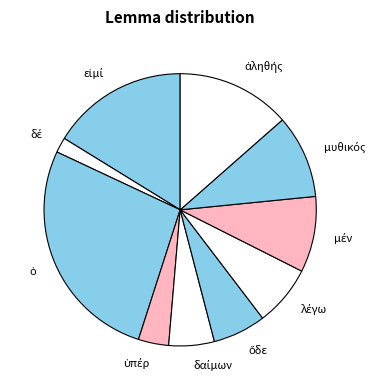

Does any single category account for the majority?

No